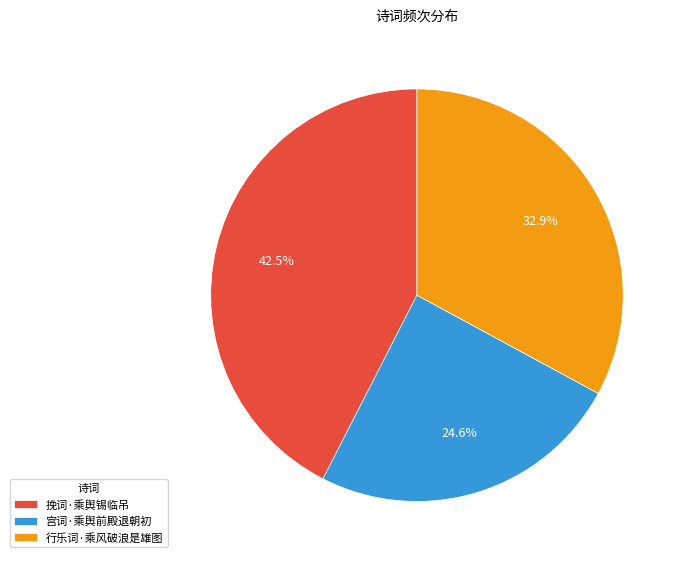

Which category has the biggest portion of the pie?

挽词·乘舆锡临吊